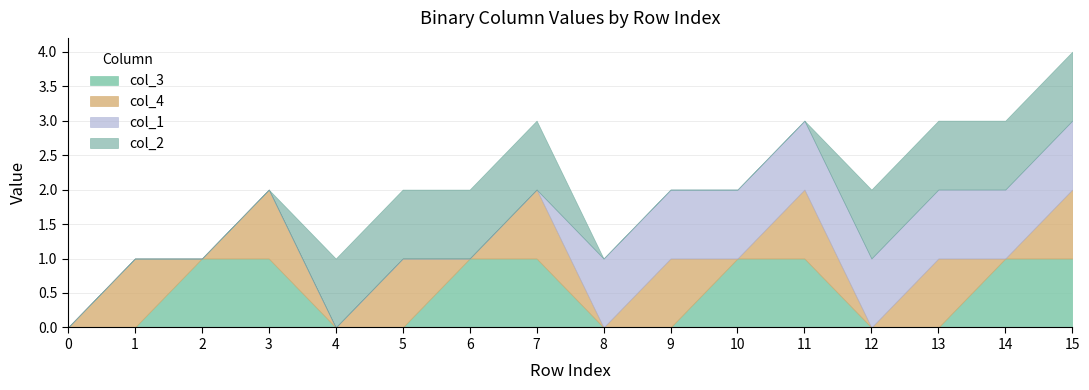

What is the value of the col_3 point at the 3rd from the left?

1